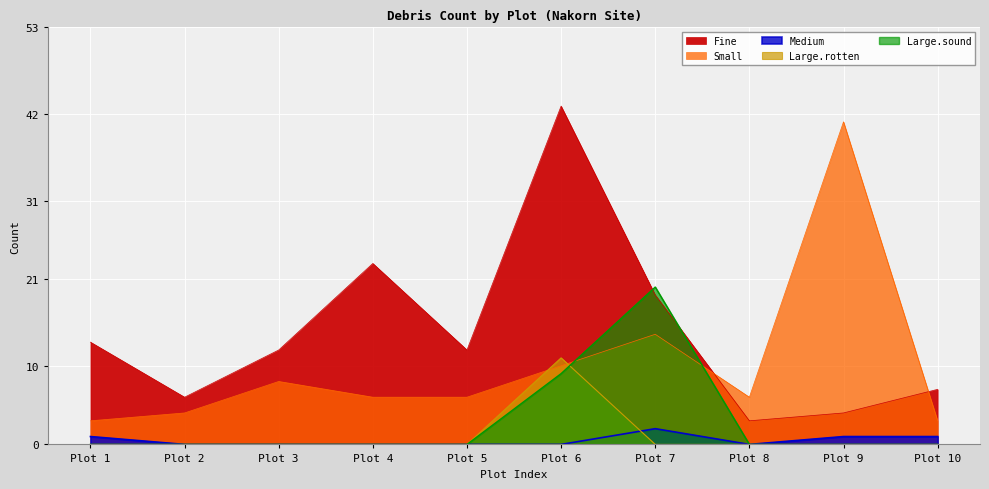

How many values in the Fine series exceed 12?

4